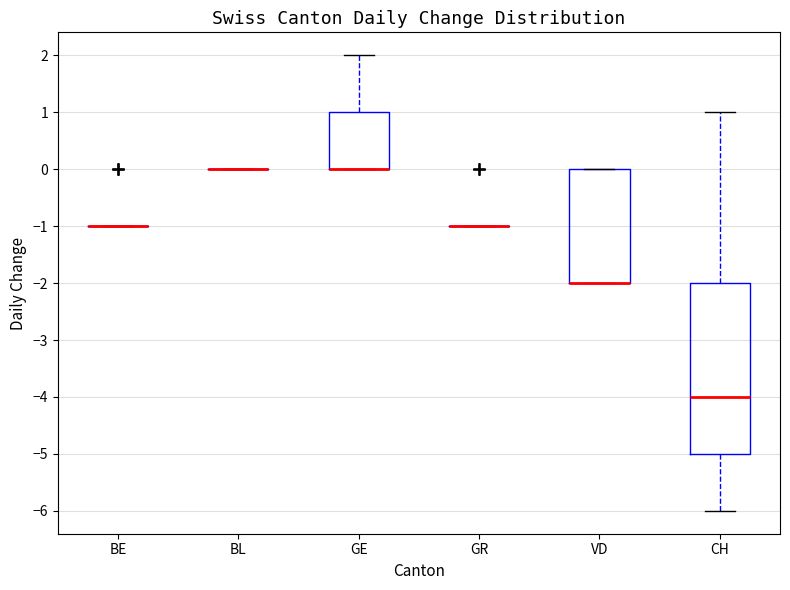

Reading left to right, read every box against the y-axis: the position of its median line, the range the box covers, and the ends of its whiskers. The values are not printed on the chart, so give them approximately, as read against the axis.

BE: box collapsed to a line at -1, whiskers -1 to -1
BL: box collapsed to a line at 0, whiskers 0 to 0
GE: median 0 (drawn on the box's lower edge), box 0 to 1, whiskers 0 to 2
GR: box collapsed to a line at -1, whiskers -1 to -1
VD: median -2 (drawn on the box's lower edge), box -2 to 0, whiskers -2 to 0
CH: median -4, box -5 to -2, whiskers -6 to 1